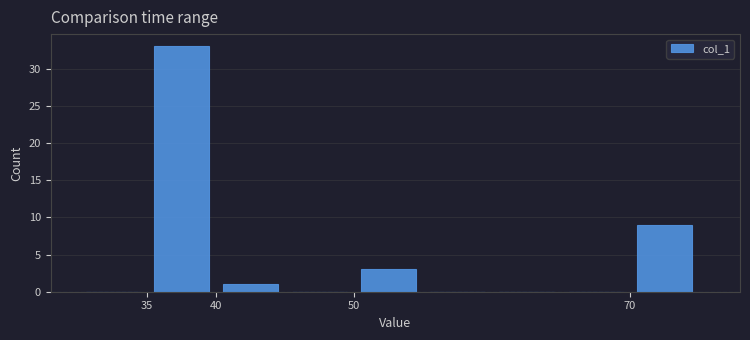

Reading left to right, list every bar in this chart as the range it spans on the x-axis followed by its height. The values are not printed on the chart, so give them approximately, as read against the axis.

30 to 35: 0
35 to 40: 33
40 to 45: 1
45 to 50: 0
50 to 55: 3
55 to 60: 0
60 to 65: 0
65 to 70: 0
70 to 75: 9